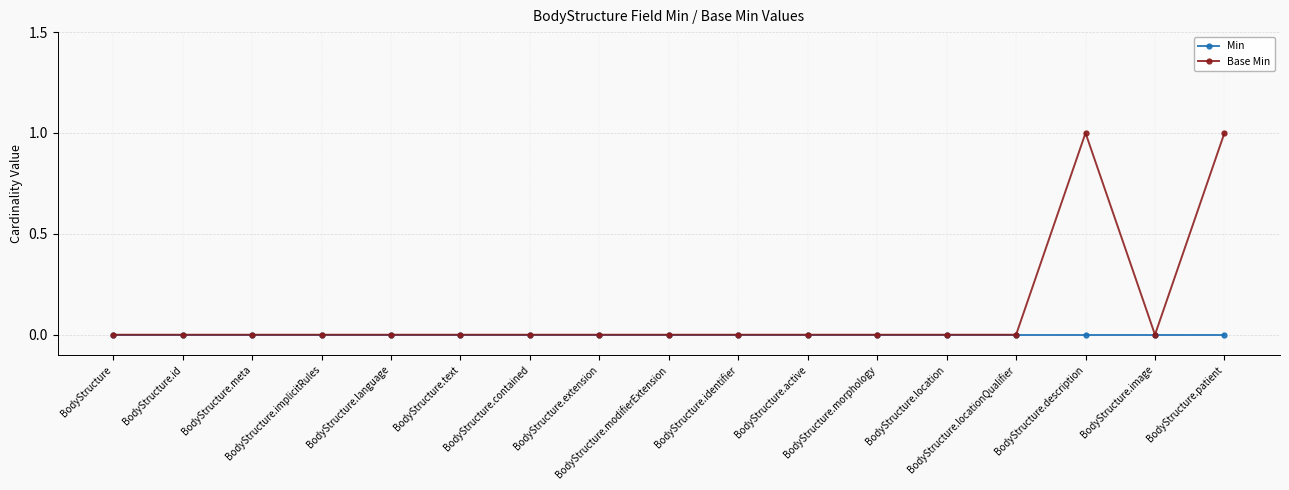

Which series has the largest range (max minus min)?

Base Min